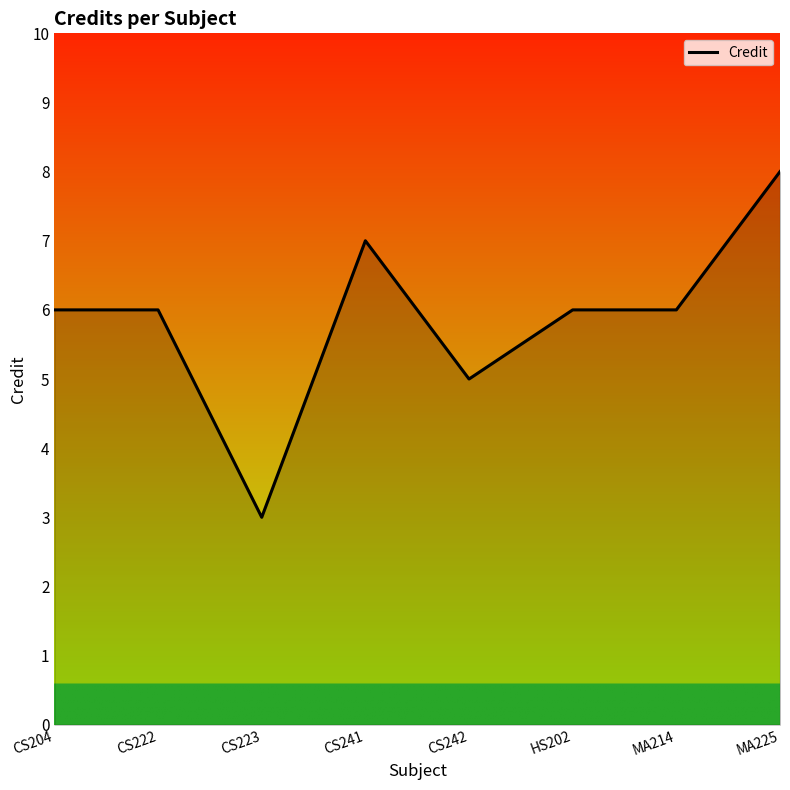

What position from the right is CS242?

4